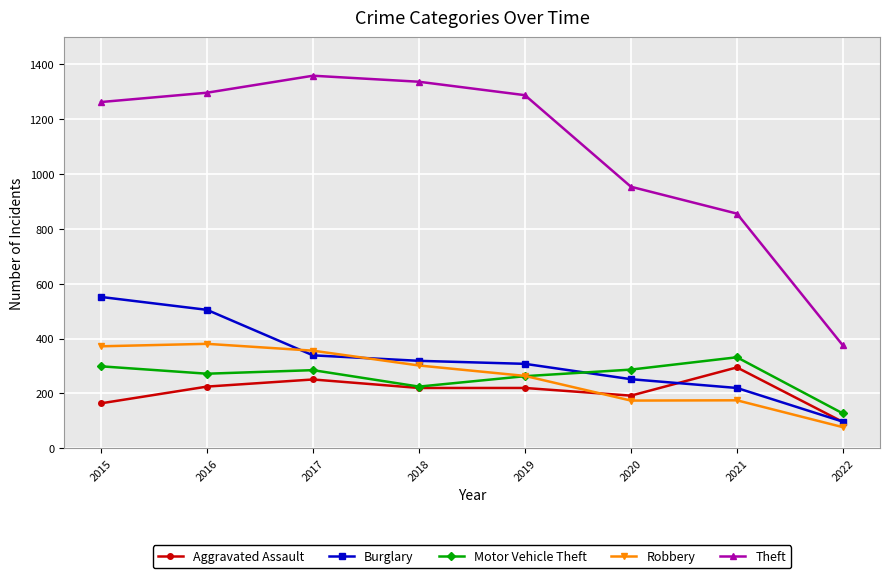

Which label corresponds to the smallest value in the chart?

2022